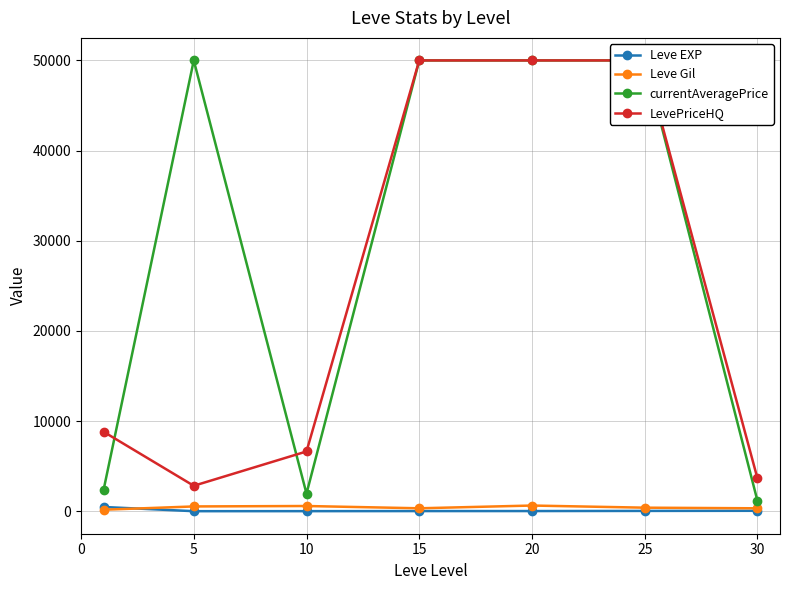

What is the greatest value displayed?

50000.0